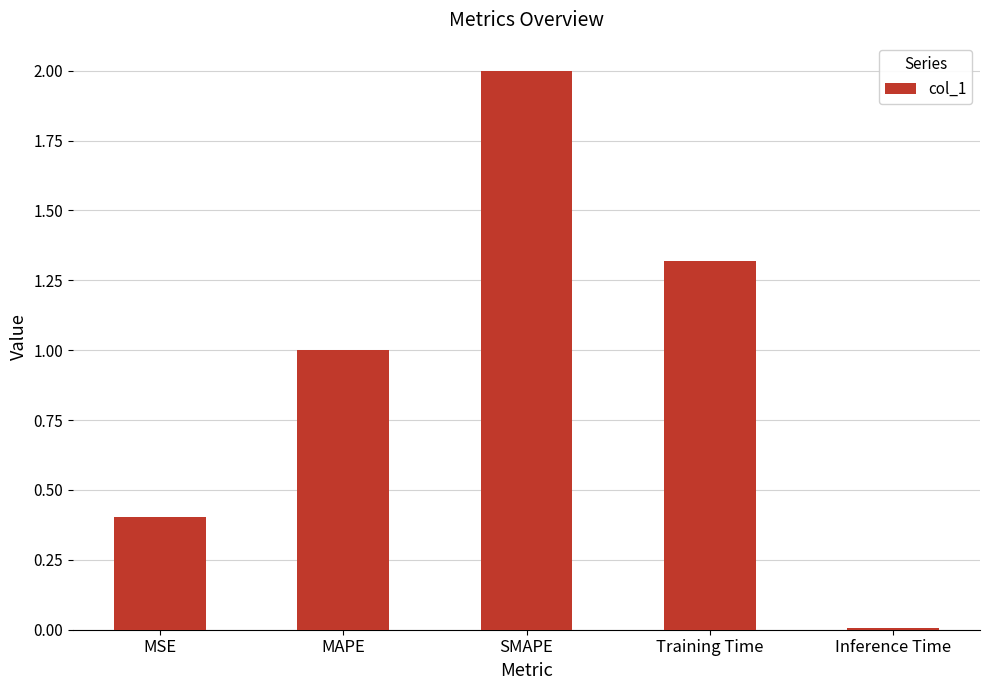

How many series are shown in this chart?

1